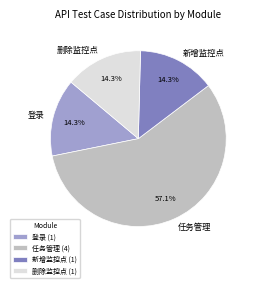

What is the largest slice in the pie chart?

任务管理